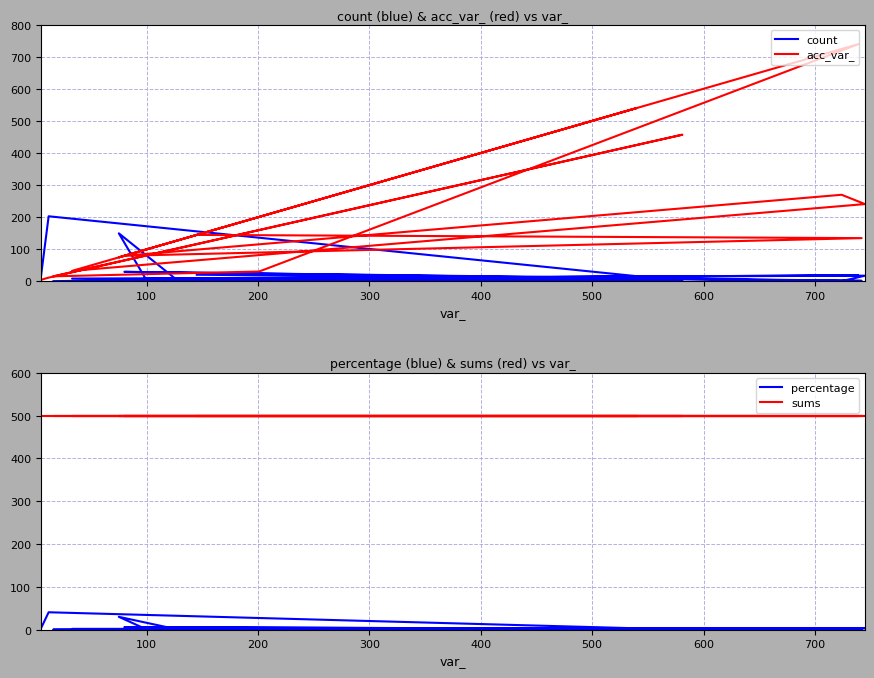

Where do count and acc_var_ first cross each other?

100 and 200